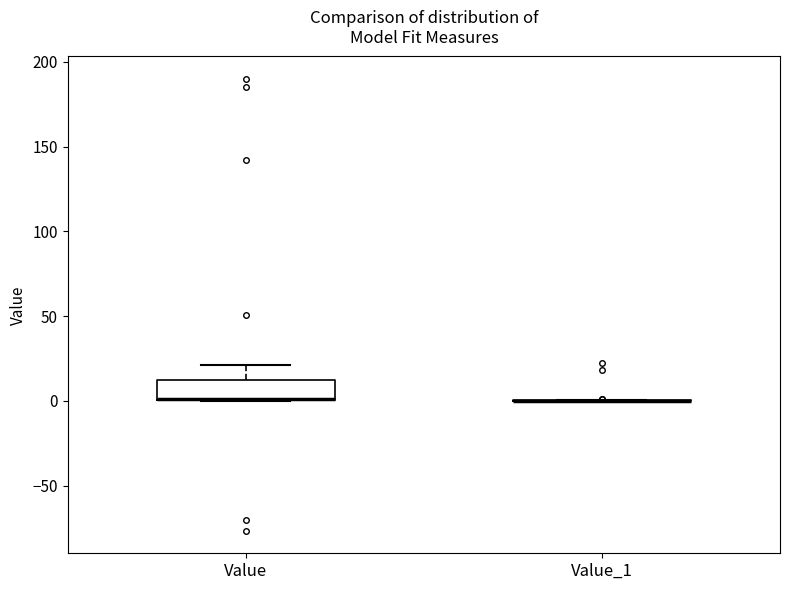

Comparing the boxes themselves (not the whiskers), which one is the tallest?

Value